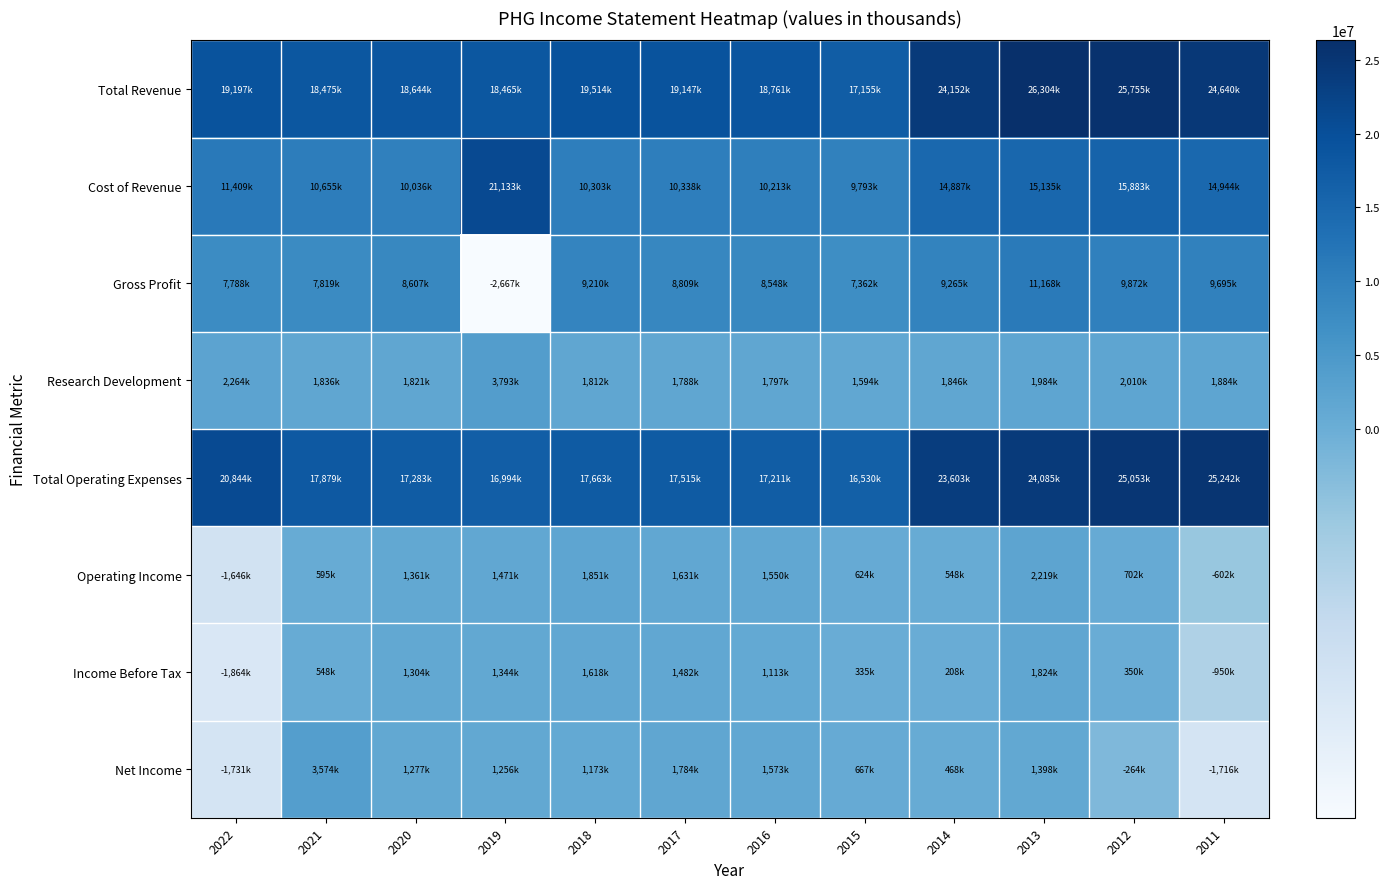

What is the minimum value shown in the chart?

-2667500